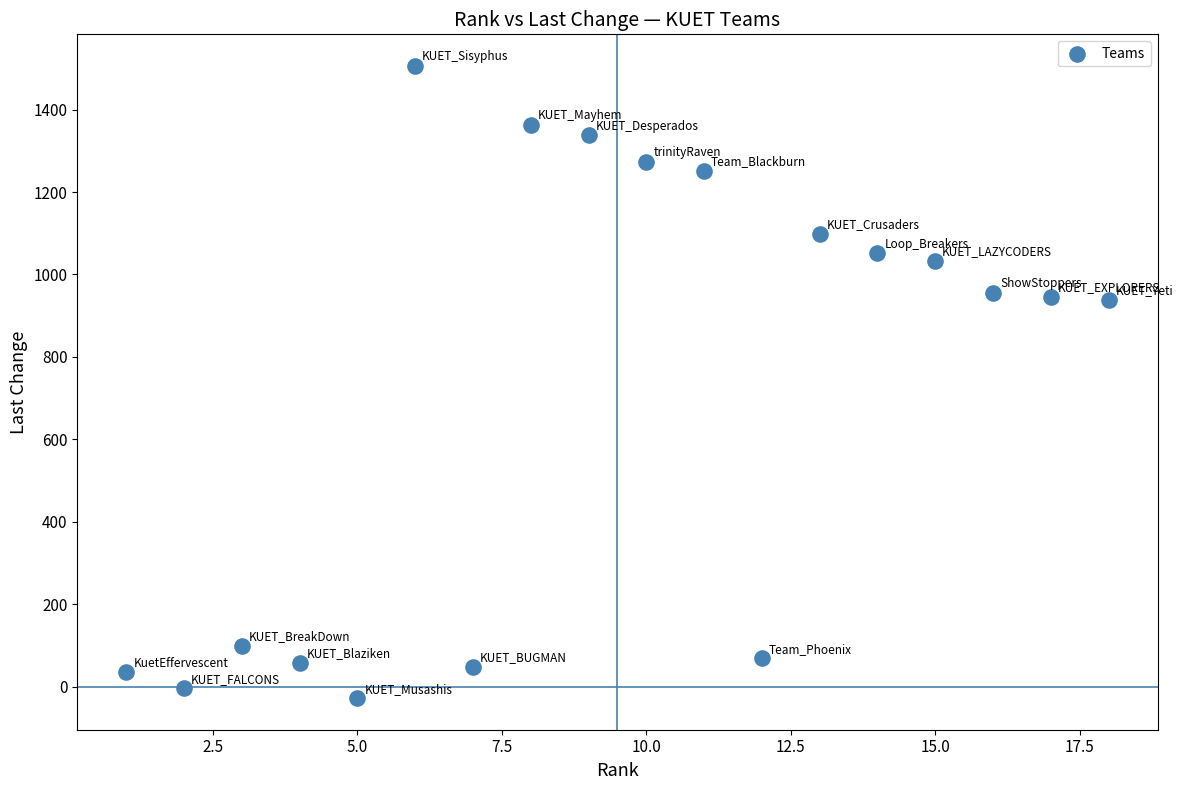

What is the range of Y values (max minus min)?

1534